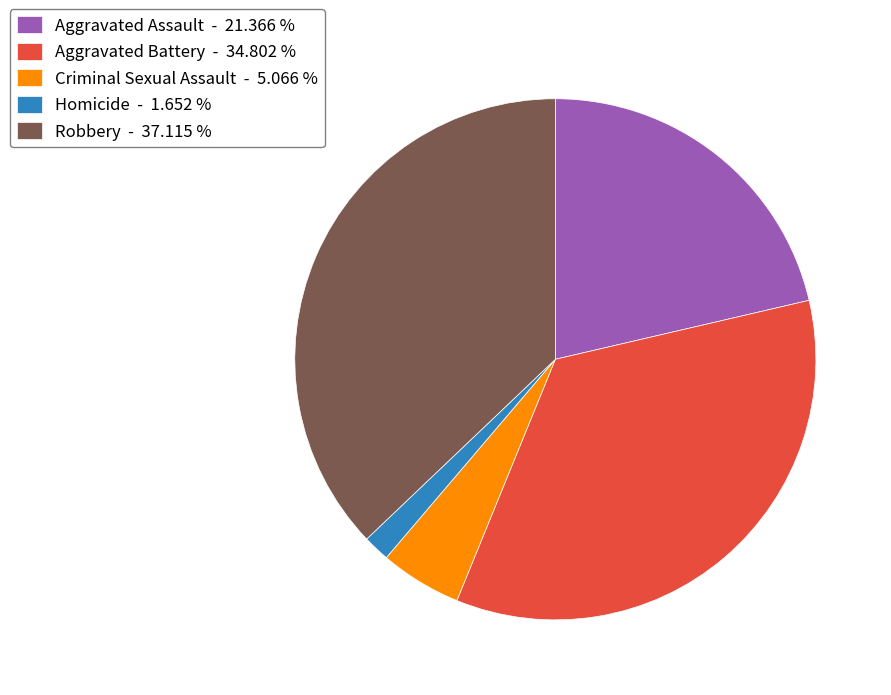

What is the ratio of the value at Robbery - 37.115 % to the value at Criminal Sexual Assault - 5.066 %?

7.3